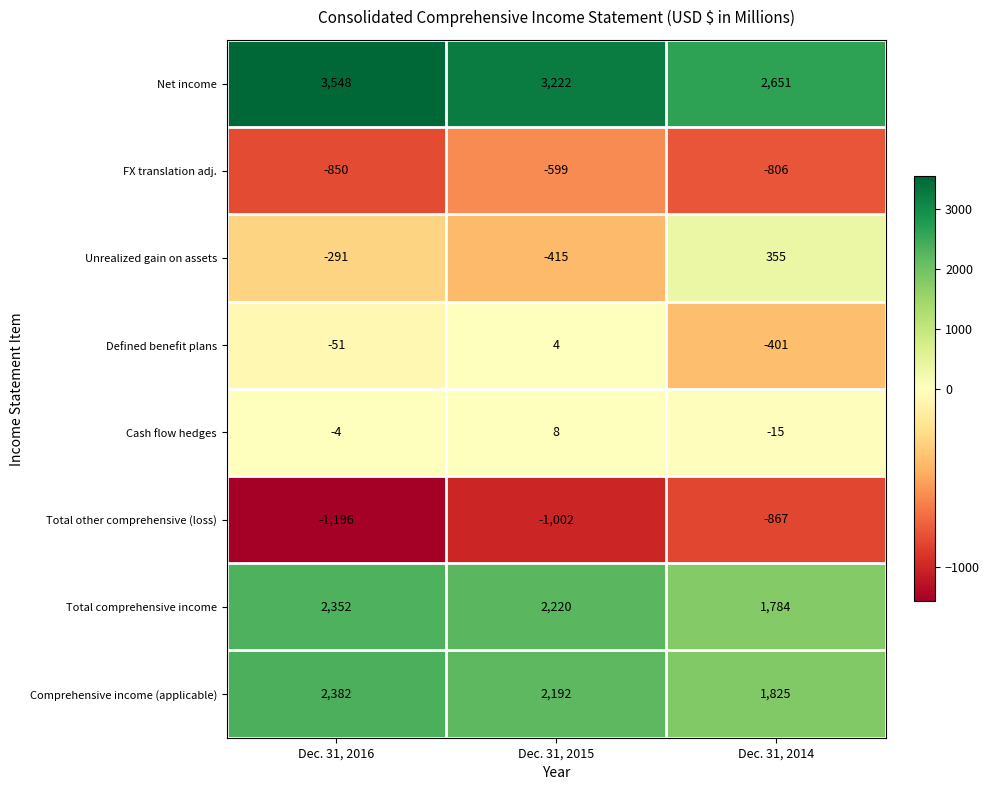

List the series in order of their peak value, highest first.

Net income, Comprehensive income (applicable), Total comprehensive income, Unrealized gain on assets, Cash flow hedges, Defined benefit plans, FX translation adj., Total other comprehensive (loss)